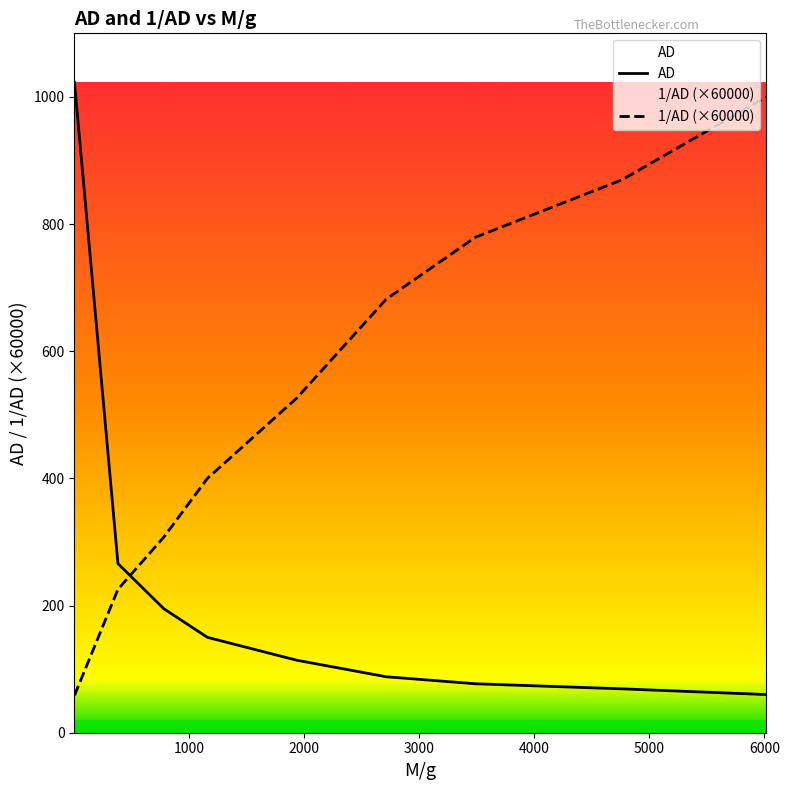

What is the total value across all series at 1934?

640.3